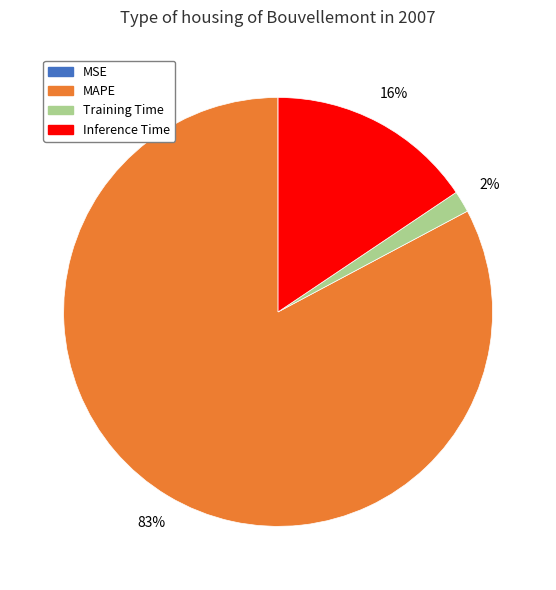

Is the sum of Training Time and MAPE greater than half?

Yes